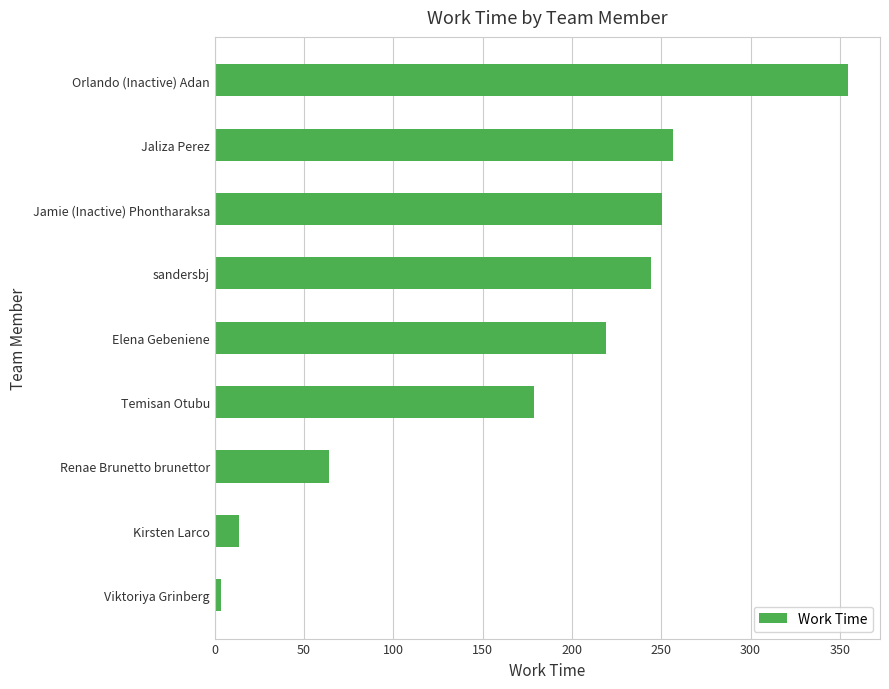

Approximately how many times larger is the value at Renae Brunetto brunettor compared to Kirsten Larco?

4.7